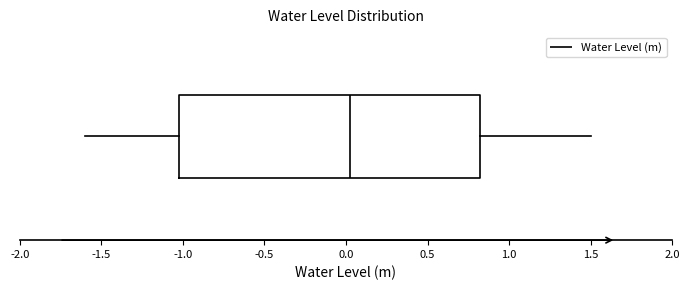

Read this box plot against the x-axis: the position of the median line, the range covered by the box, and the ends of both whiskers. The values are not printed on the chart, so give them approximately, as read against the axis.

median 0.0, box -1.0 to 0.8, whiskers -1.6 to 1.5